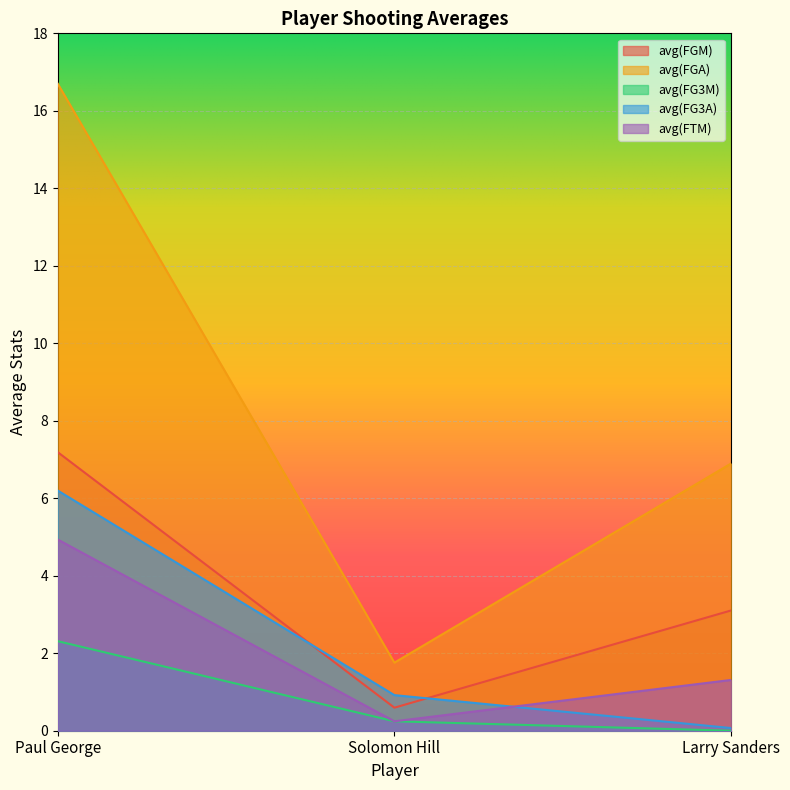

What is the maximum value shown in the chart?

16.7